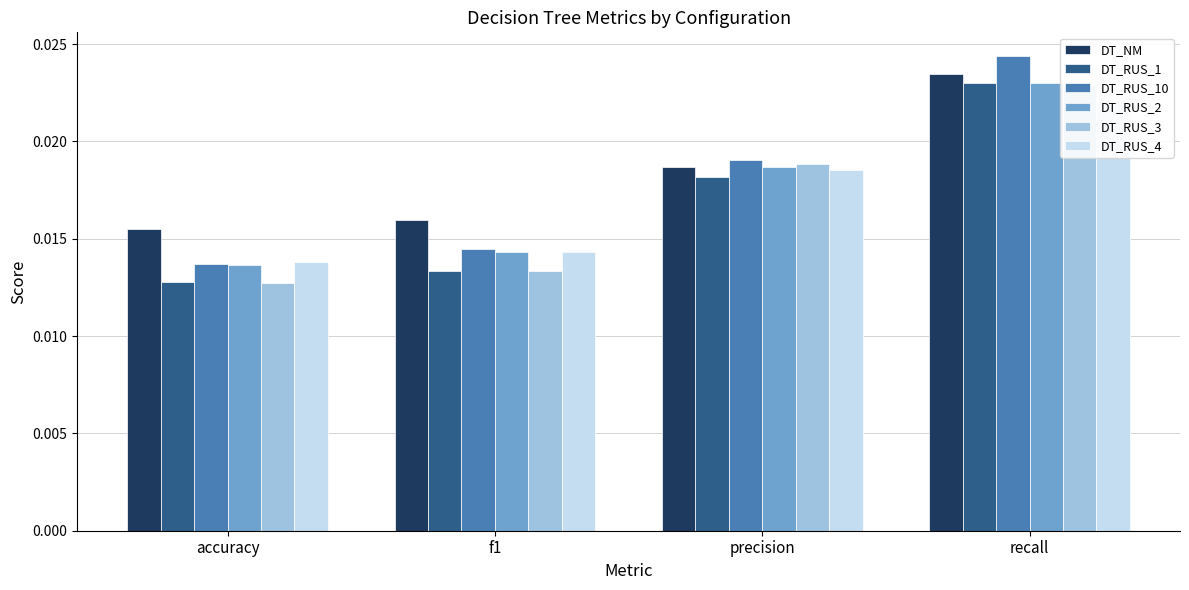

Count the DT_RUS_4 values in the range 0 to 1.

4